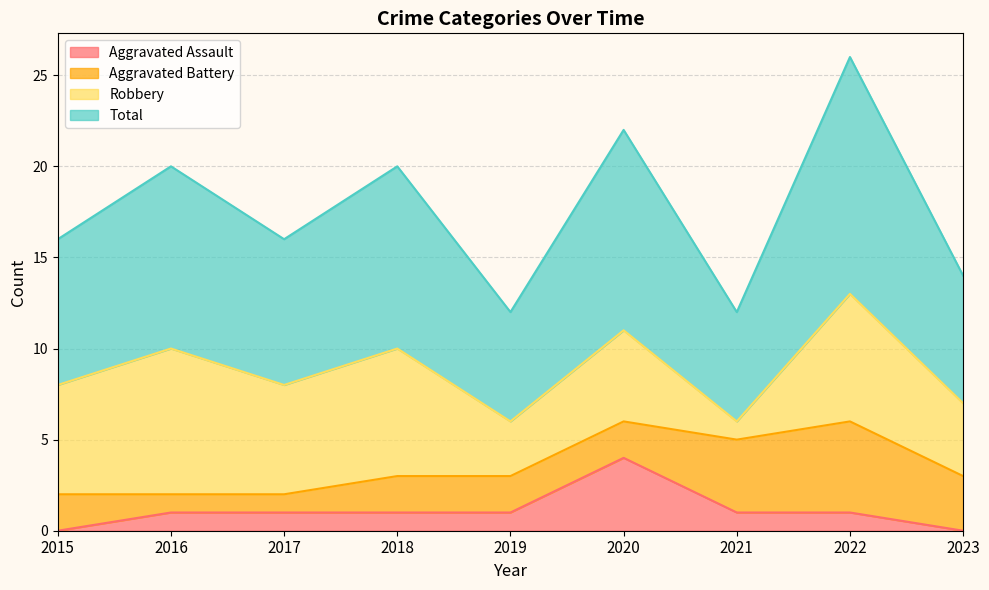

True or false: Aggravated Assault has a value of 3 at 2015.

False